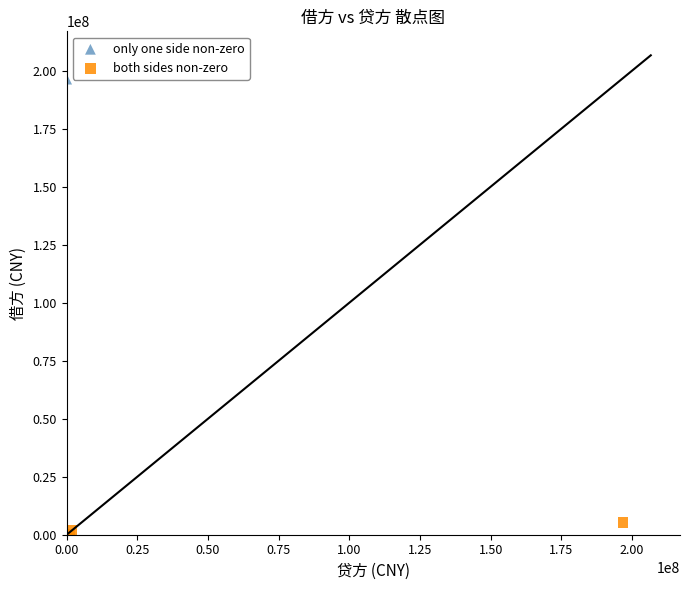

Which series has the largest Y range (max minus min)?

only one side non-zero